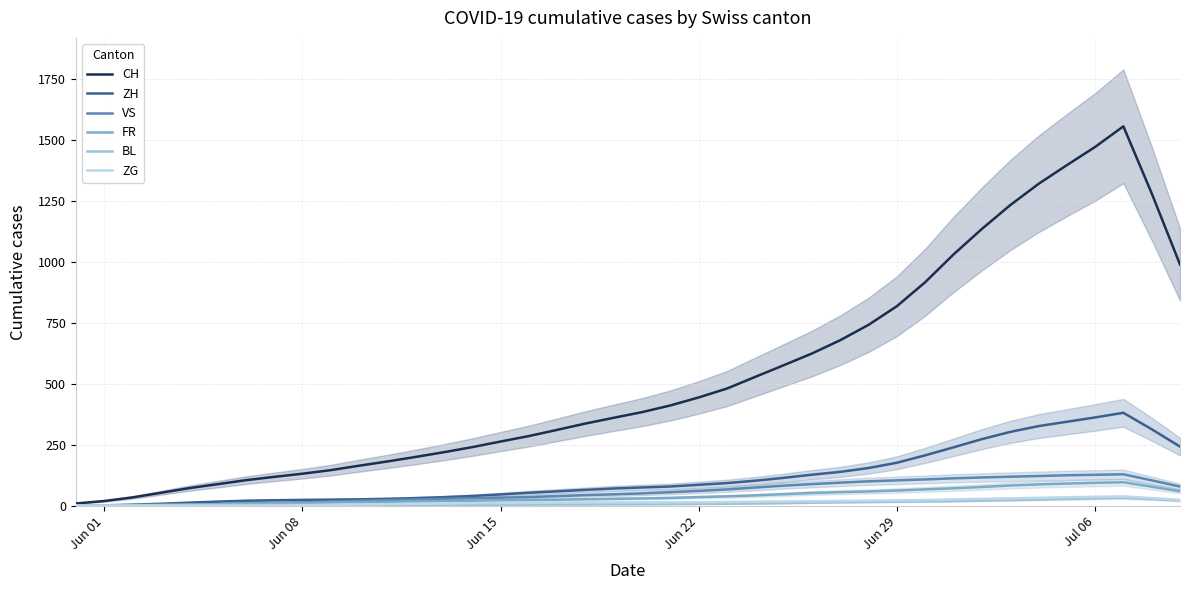

What is the maximum value for ZH?

380.8